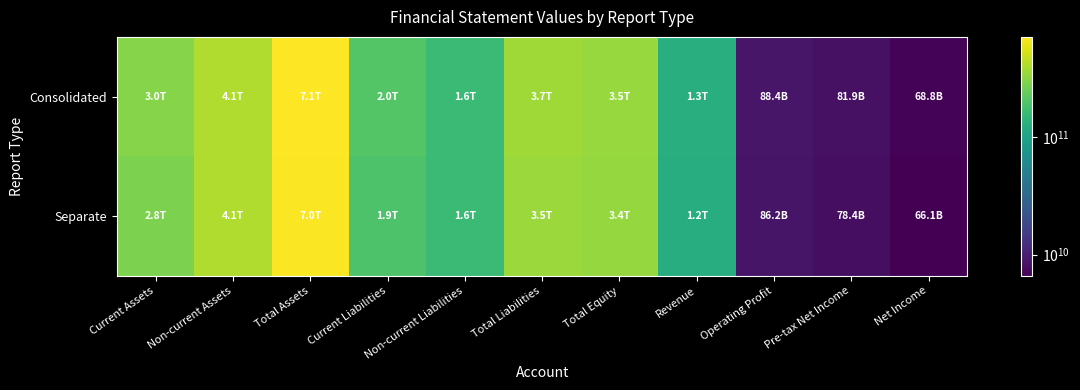

How many categories are shown in the chart?

11